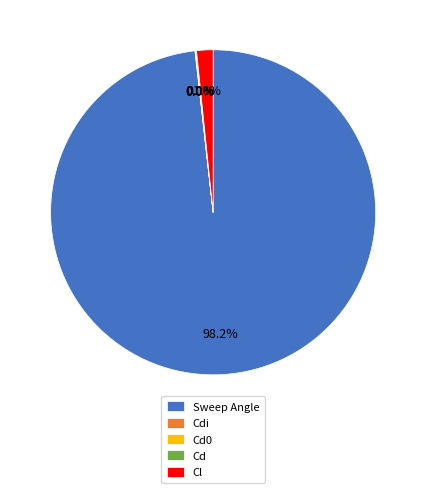

Is there any slice that represents more than half of the pie?

Yes